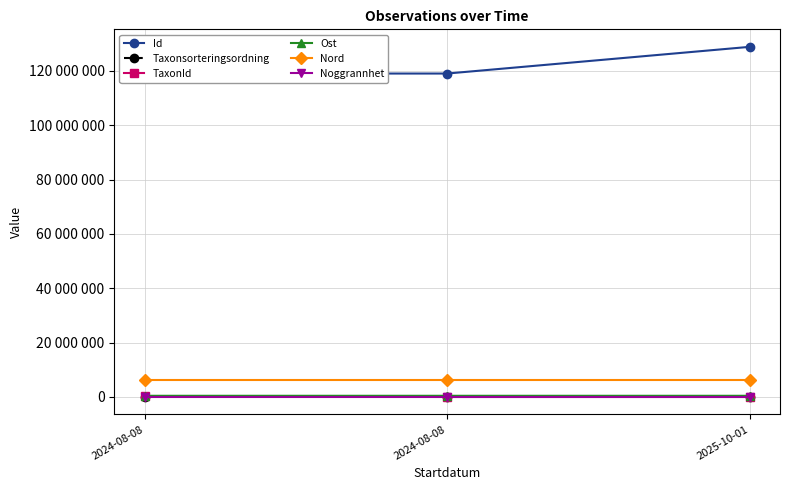

True or false: Ost has a value of 156631 at 2024-08-08.

False